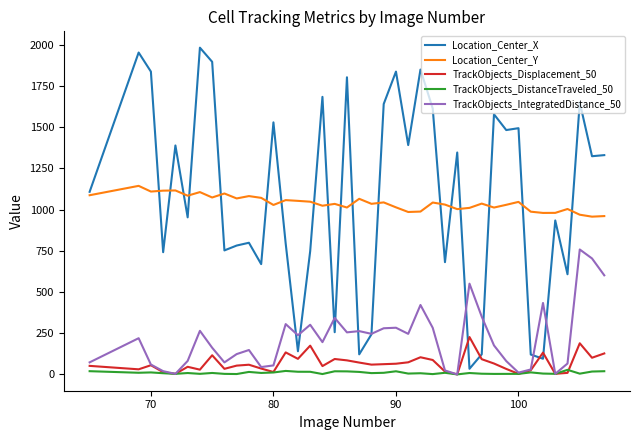

Does the chart display data point markers on the line(s)?

No